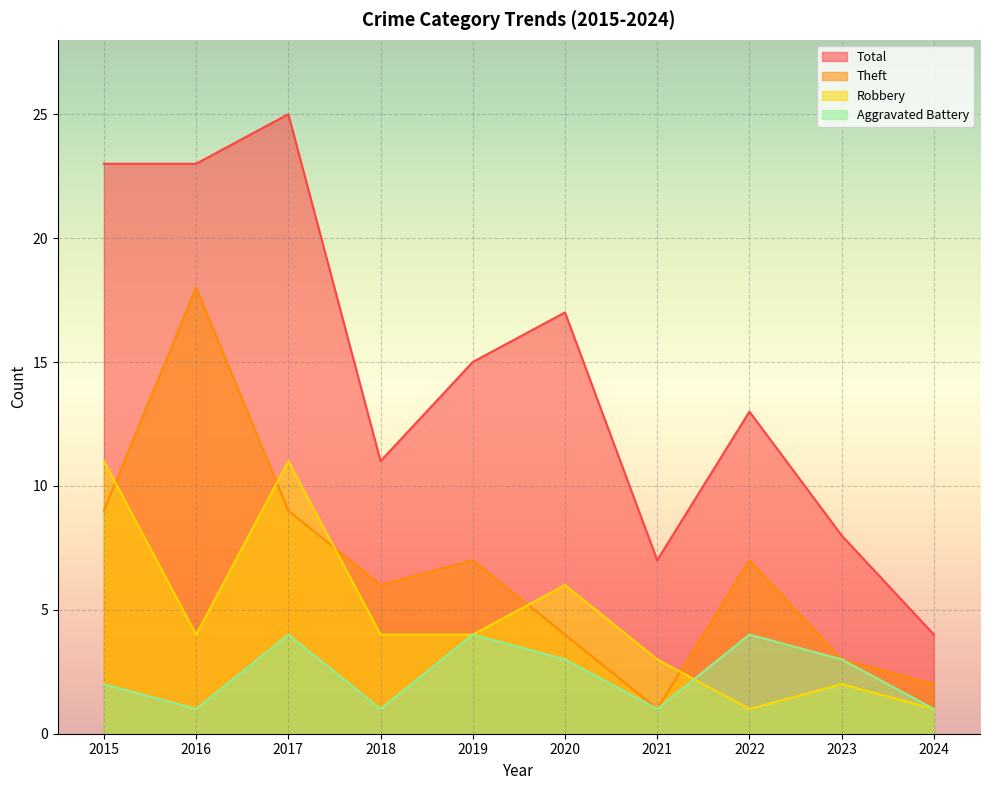

How many lines are shown in the chart?

4